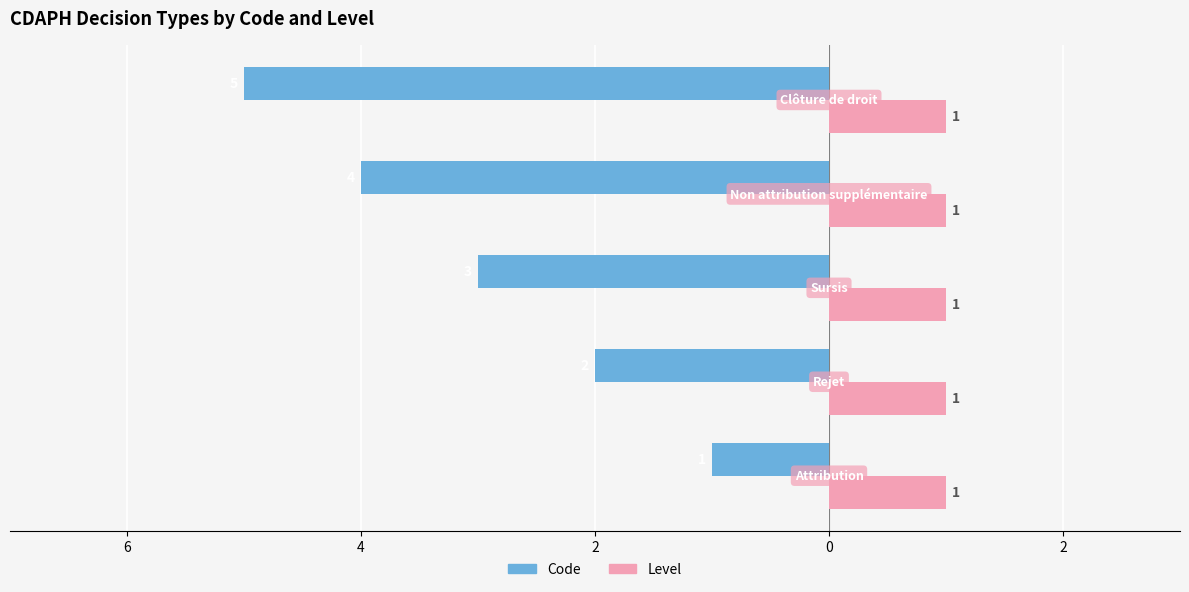

What is the average value of the Code series?

-3.0